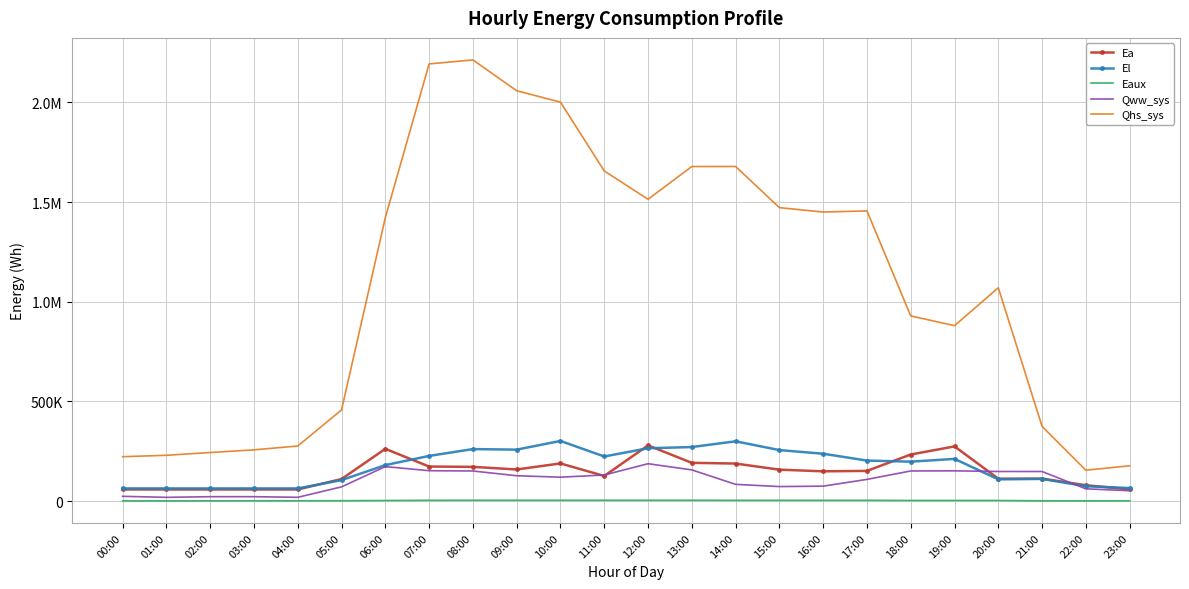

Which has a higher value, 15:00 or 16:00?

15:00